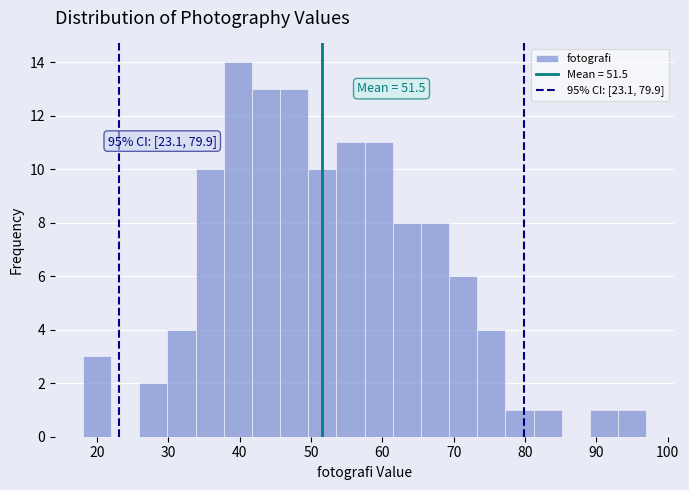

Around what value on the x-axis is the tallest bar? Give the approximate position of its centre, as read against the axis.

40